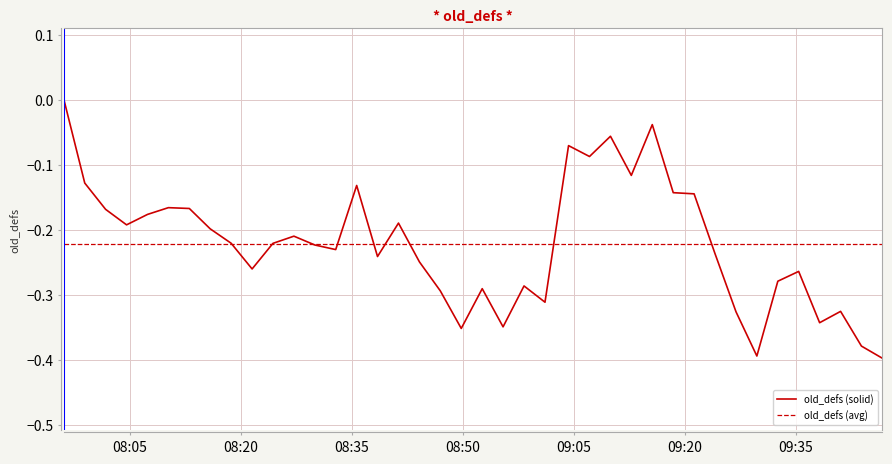

What is the sum of all old_defs (avg) values?

-8.9